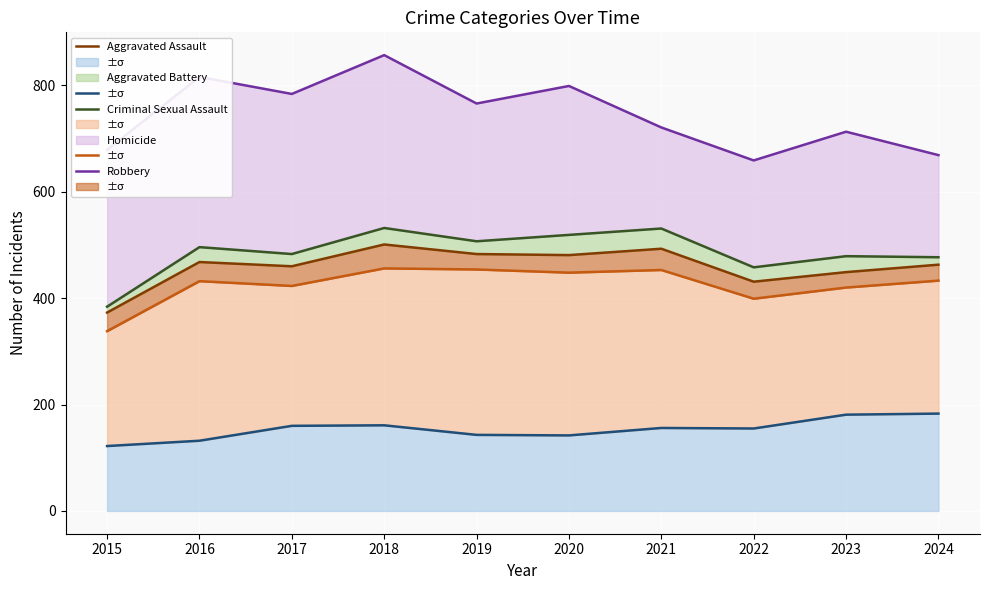

True or false: Criminal Sexual Assault has a value of 468 at 2016.

True